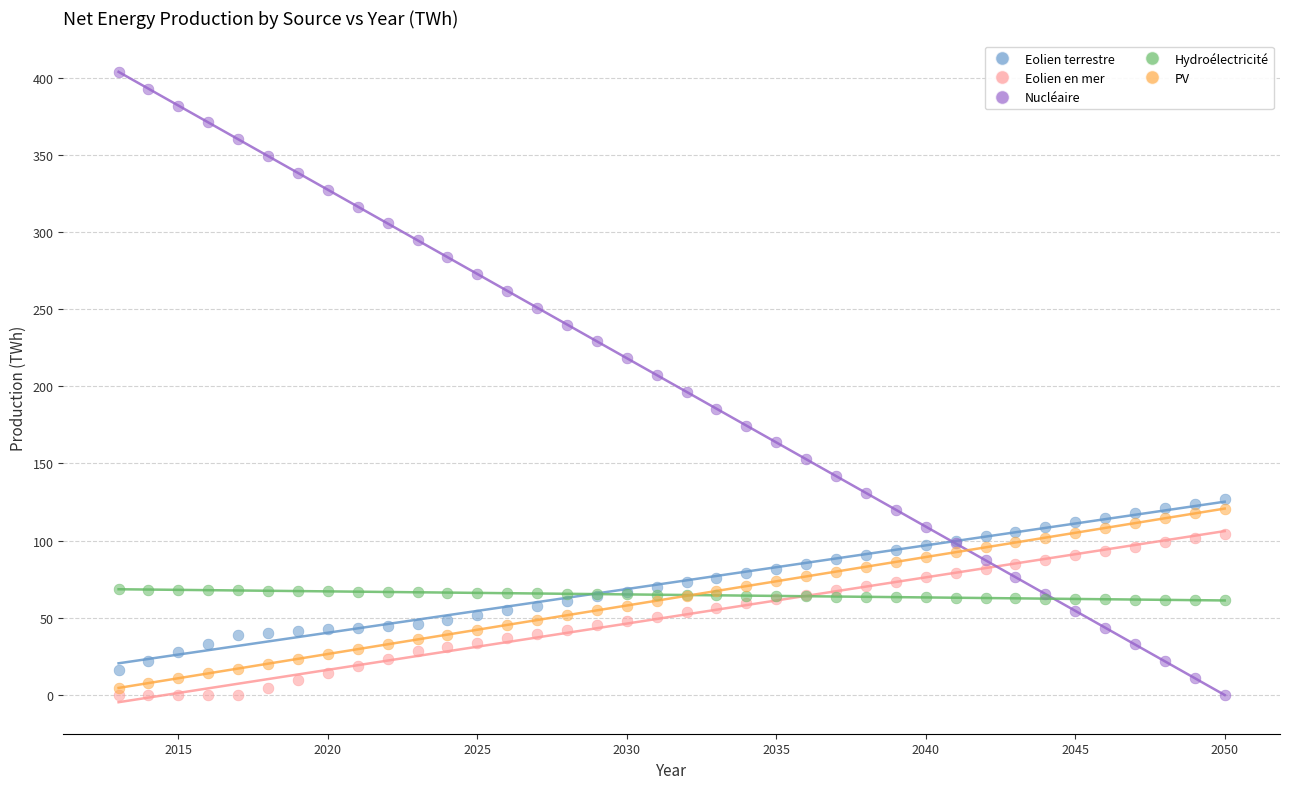

Which series reaches the maximum Y coordinate?

Nucléaire